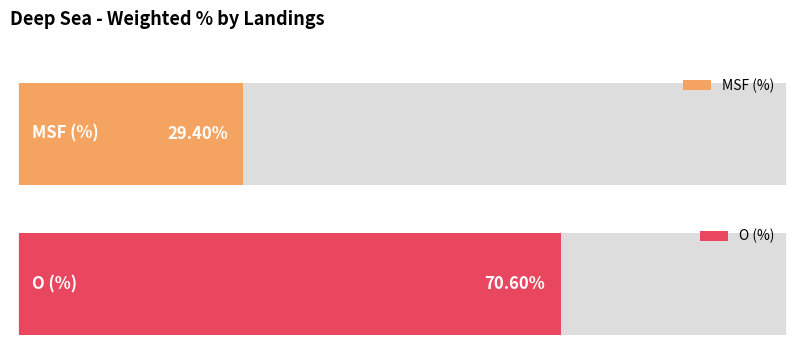

The value at MSF (%) is 29.4. True or false?

True